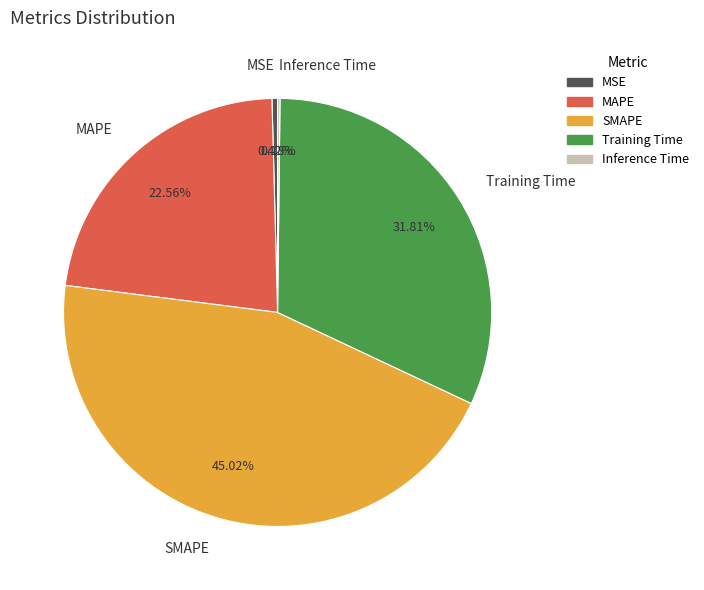

What portion of the pie excludes MSE?

99.6%